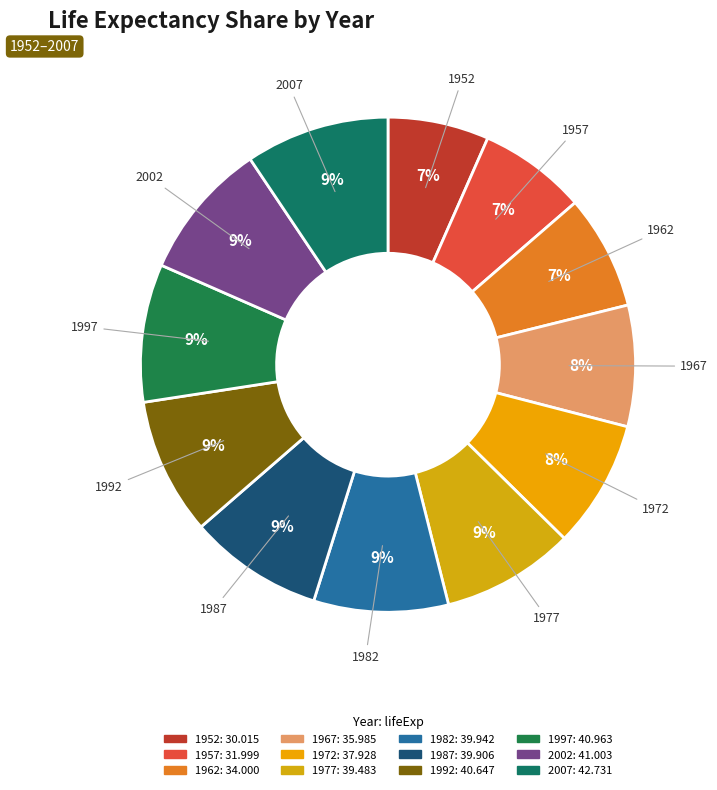

To the nearest percent, what percentage of the pie is 1992?

9%